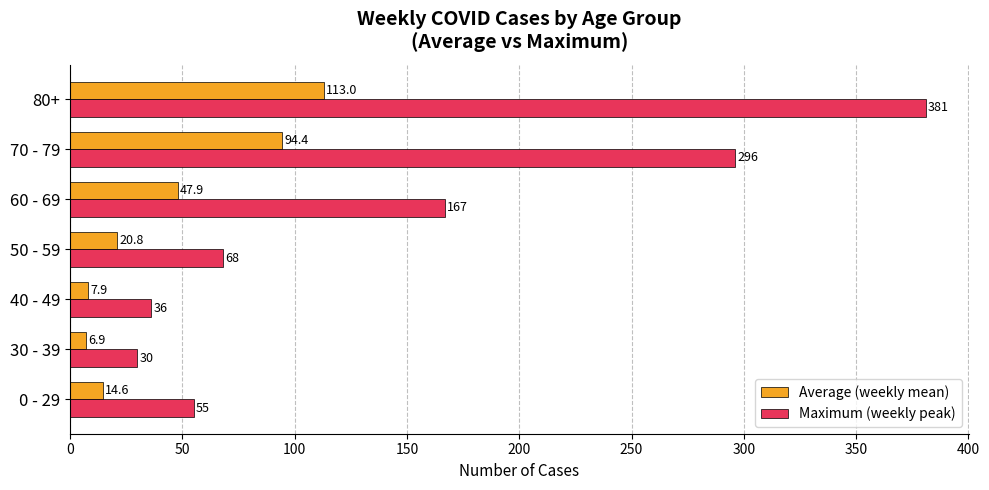

Which category has the lowest value across all series?

30 - 39